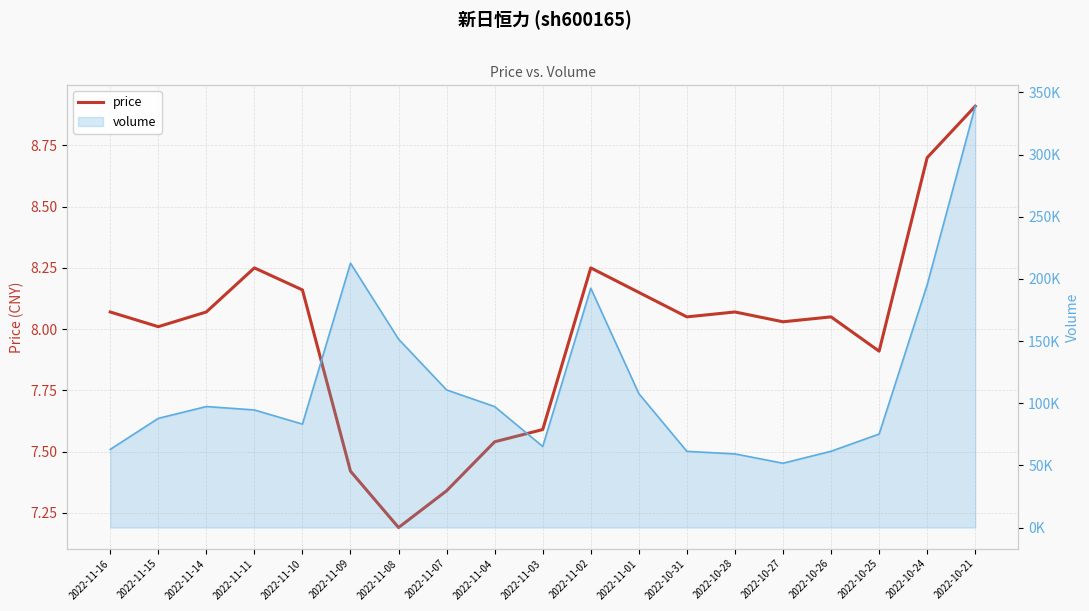

The value at 2022-11-10 is 12.4. True or false?

False